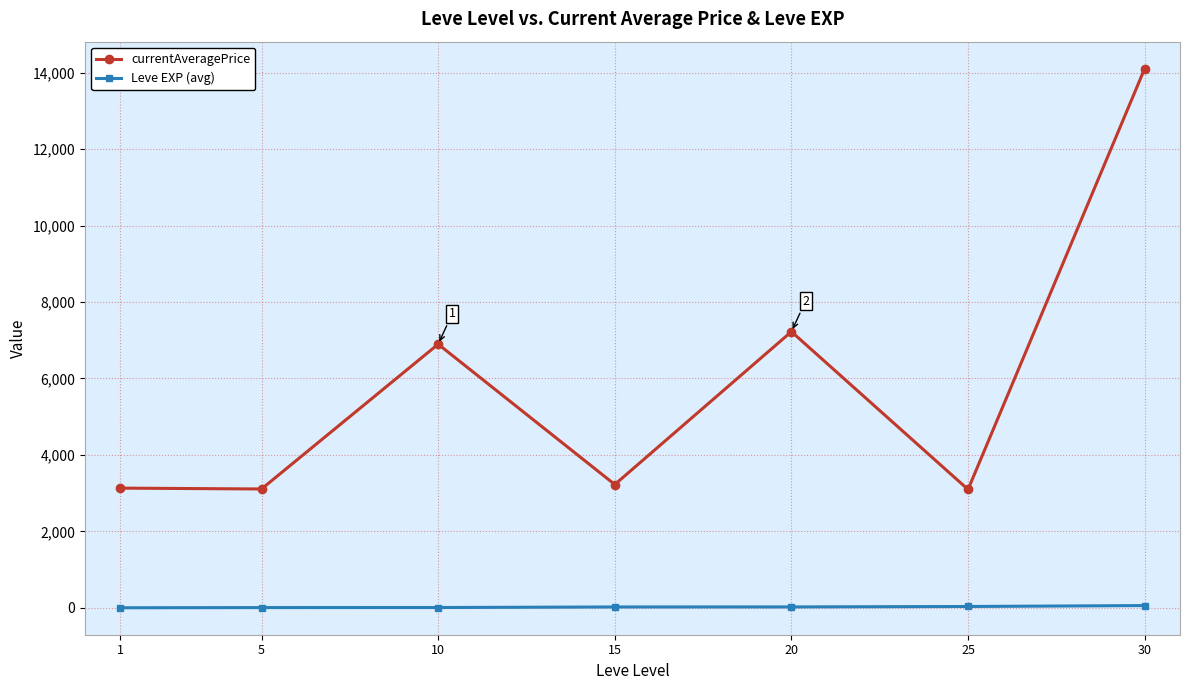

Which series has the largest total across all categories?

currentAveragePrice